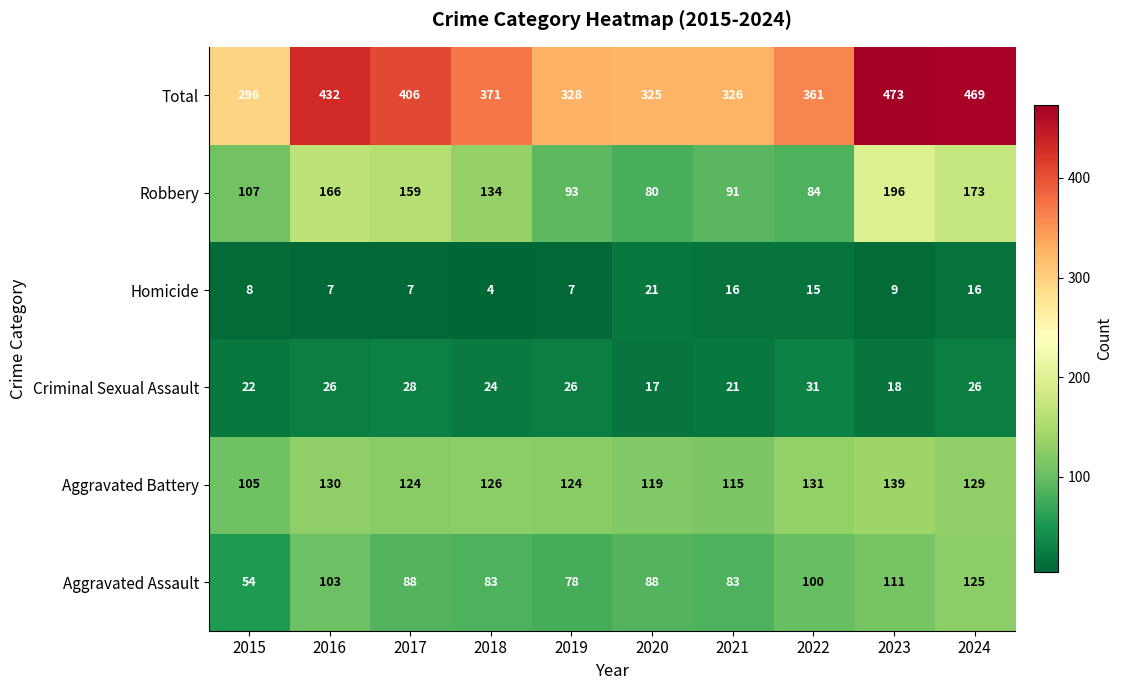

What is the sum of all Homicide values?

110